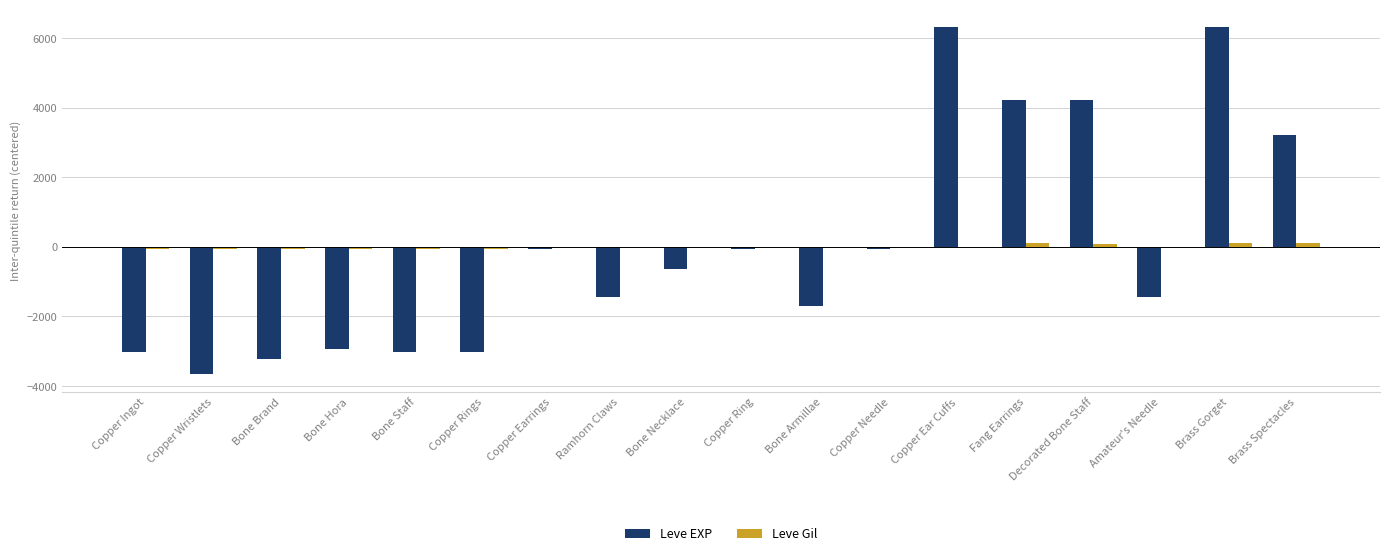

What is the spread (max minus min) of values at Amateur's Needle?

1434.2